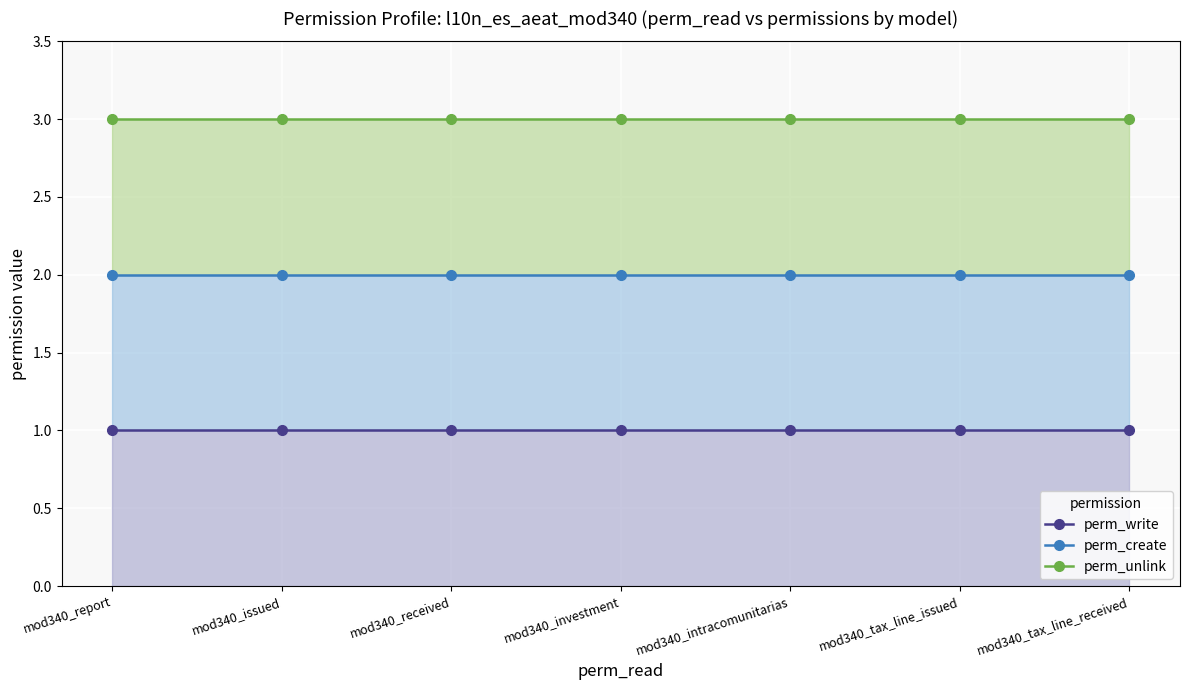

Between mod340_investment and mod340_tax_line_received, which is larger?

mod340_investment